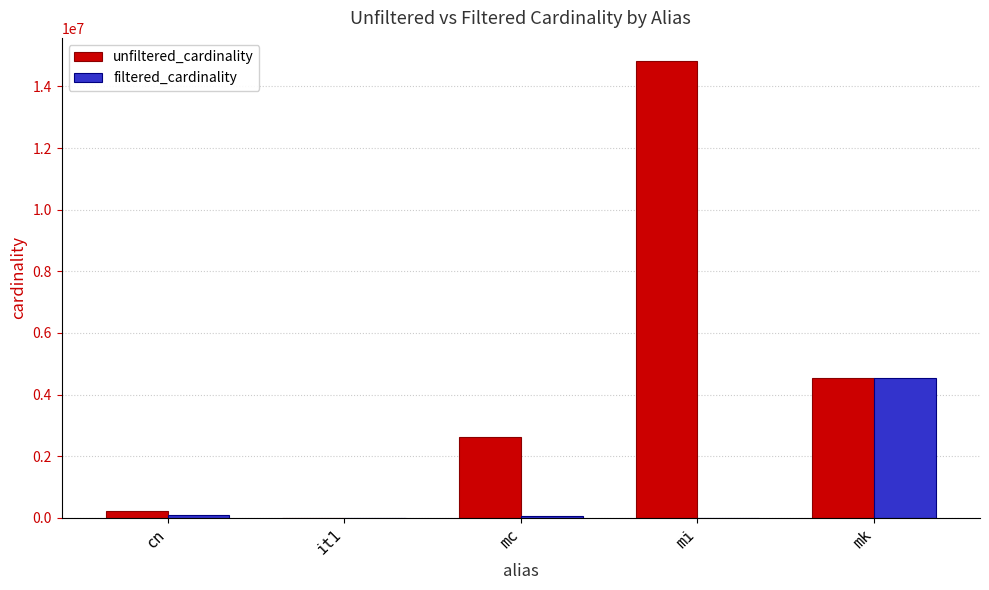

The unfiltered_cardinality series shows 14835720 at mi. True or false?

True